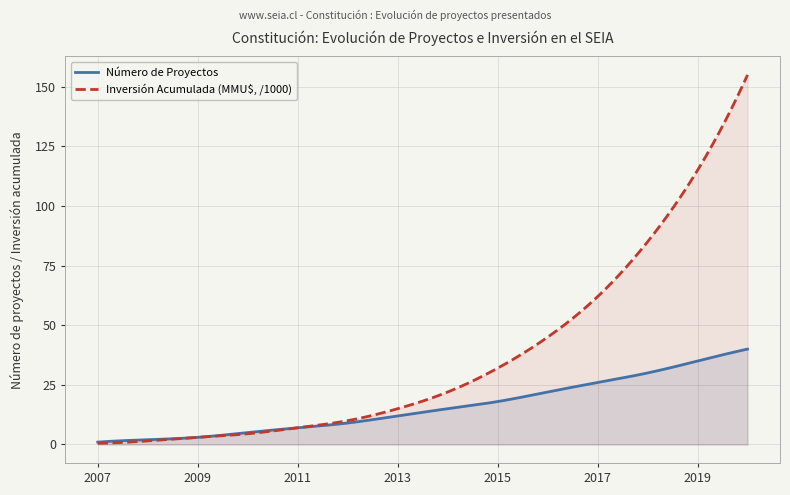

At which label is Inversión Acumulada (MMU$, /1000) closest to 77?

2018